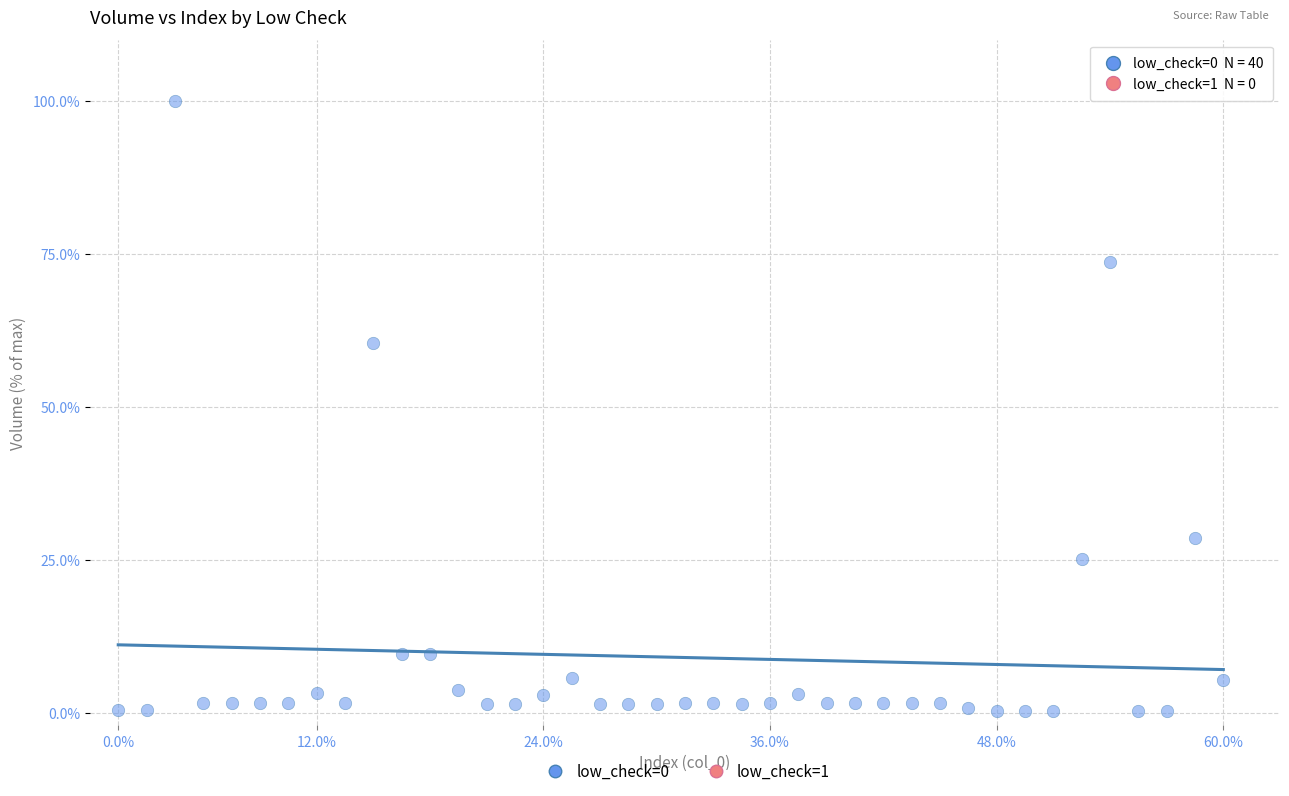

What is the range of Y values (max minus min)?

99.7